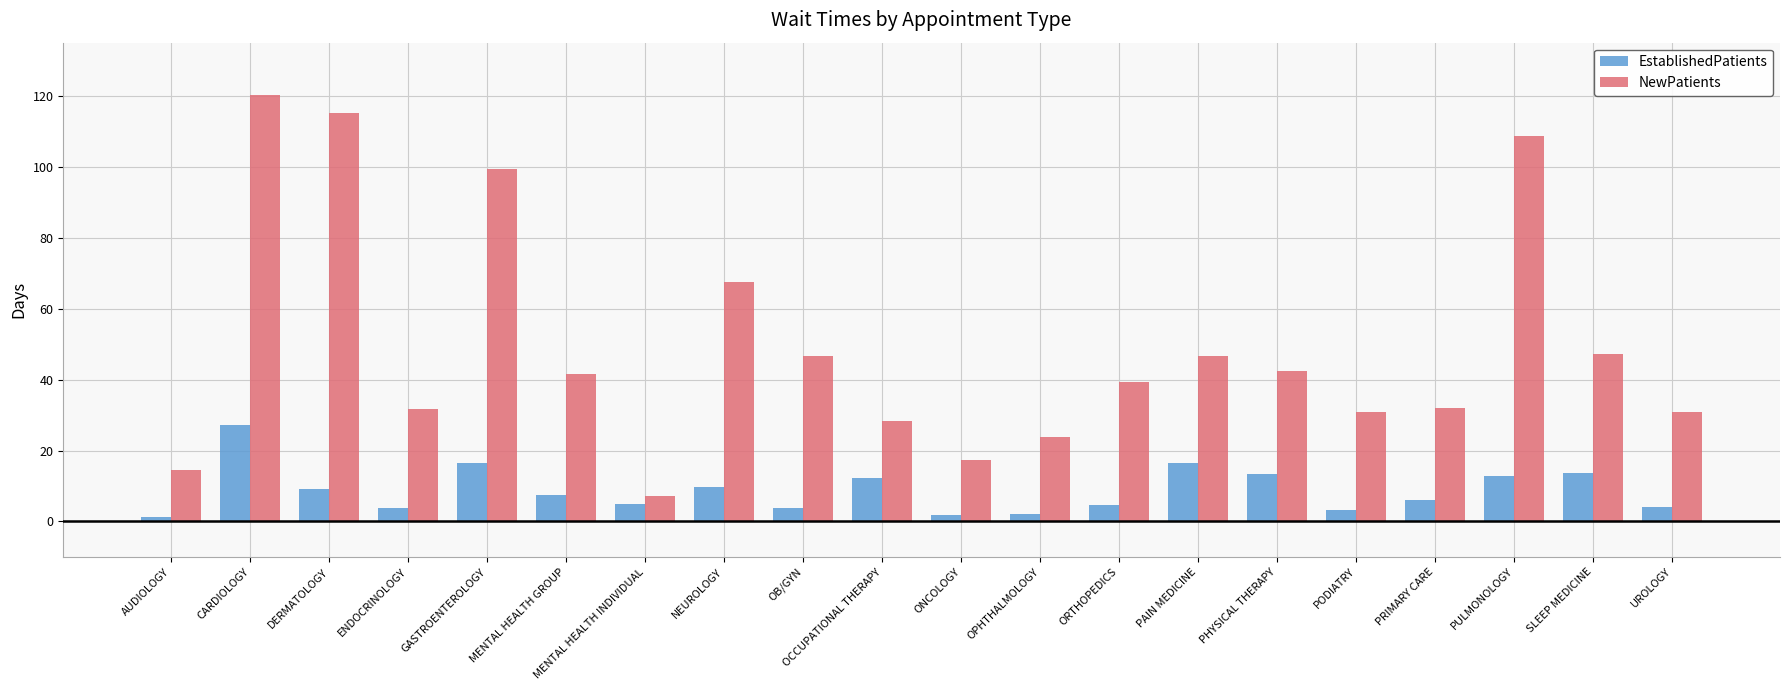

At which label does NewPatients first exceed 41?

CARDIOLOGY